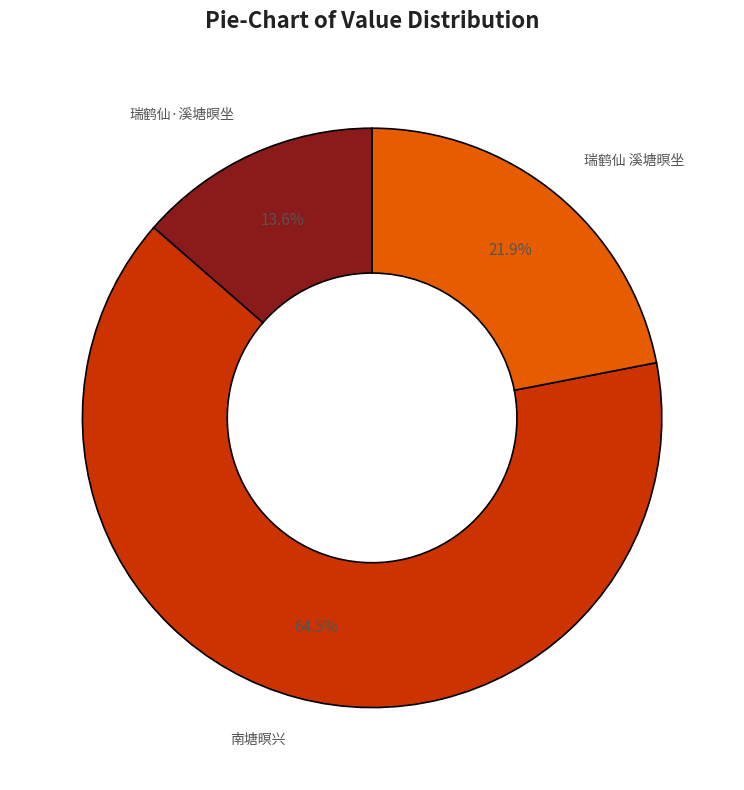

Does any single category account for the majority?

Yes